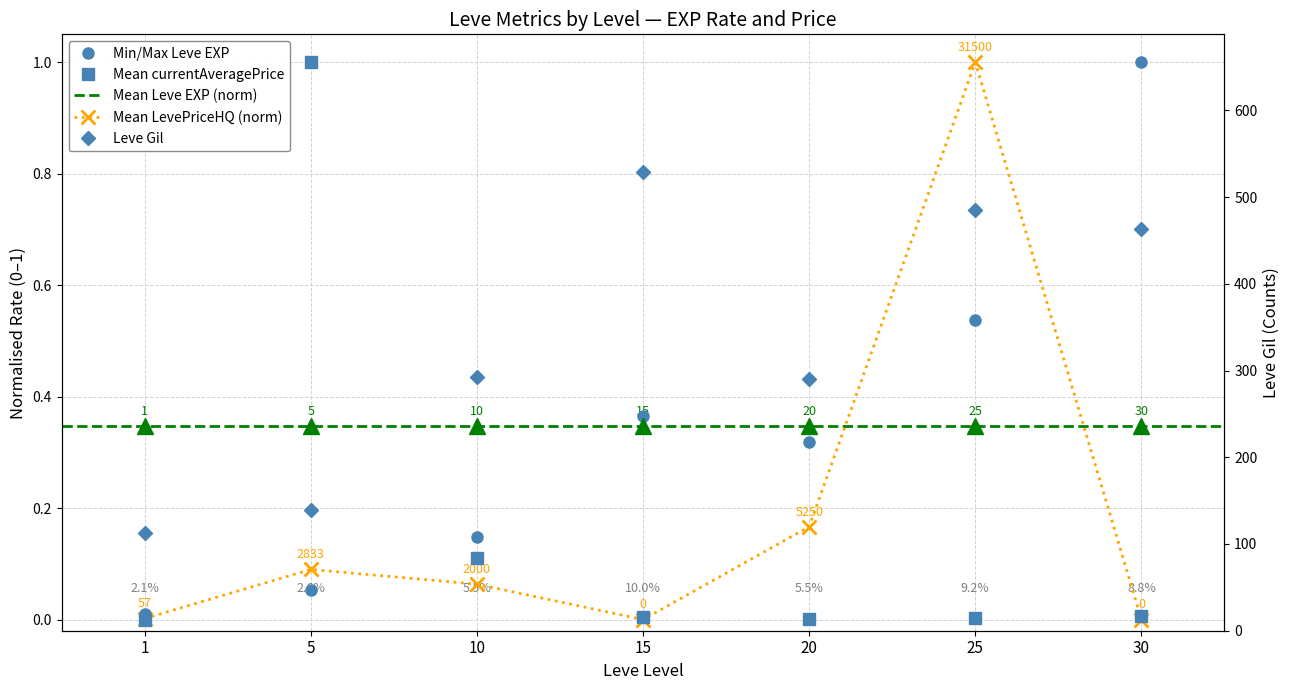

Rank the series by their maximum value, from highest to lowest.

Leve Gil, Leve EXP, currentAveragePrice, LevePriceHQ